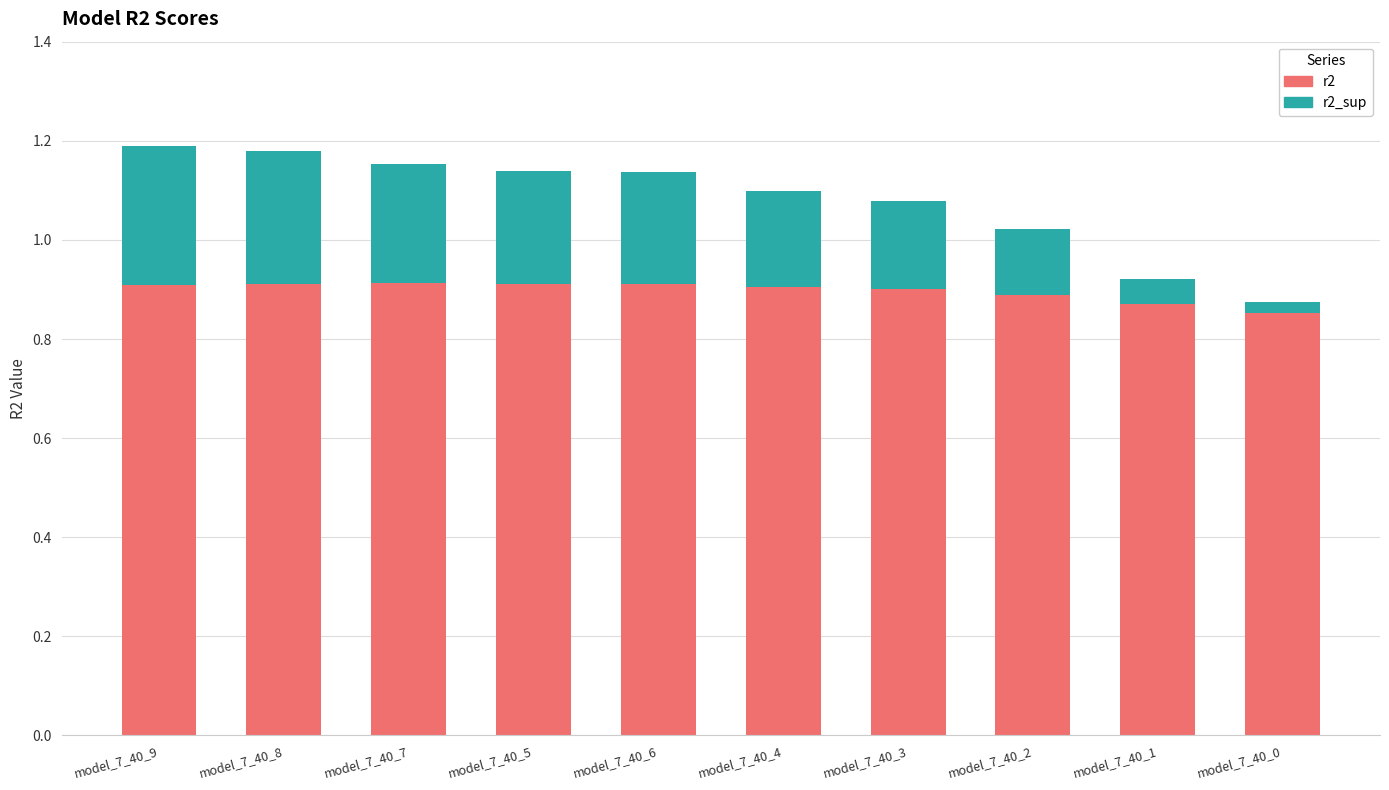

What is the sum of all r2 values?

9.0